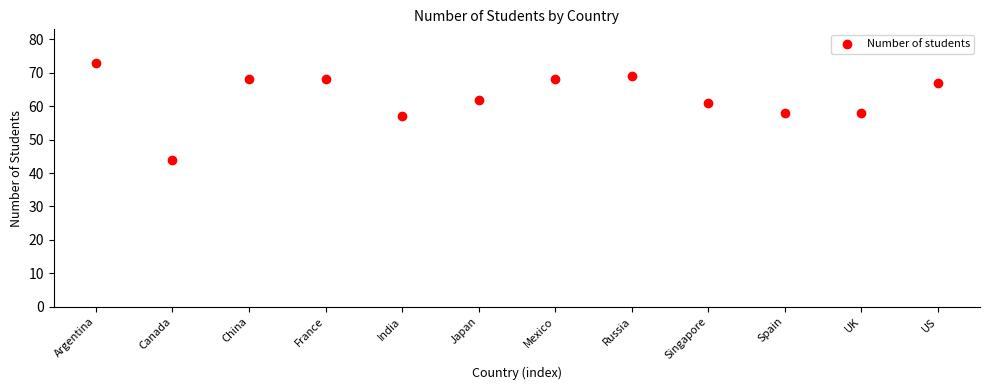

What is the range of Y values (max minus min)?

29